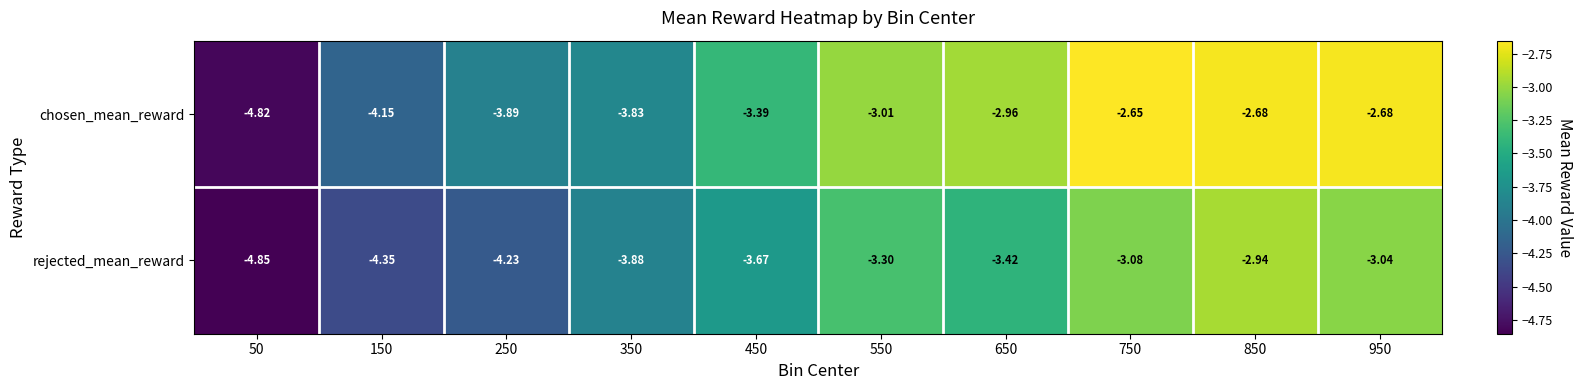

Which series has the largest range (max minus min)?

chosen_mean_reward